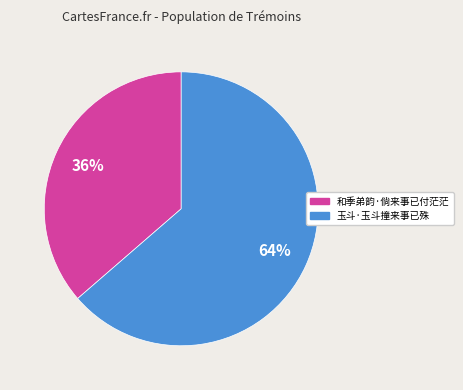

Is 和季弟韵·倘来事已付茫茫 the majority of the pie?

No